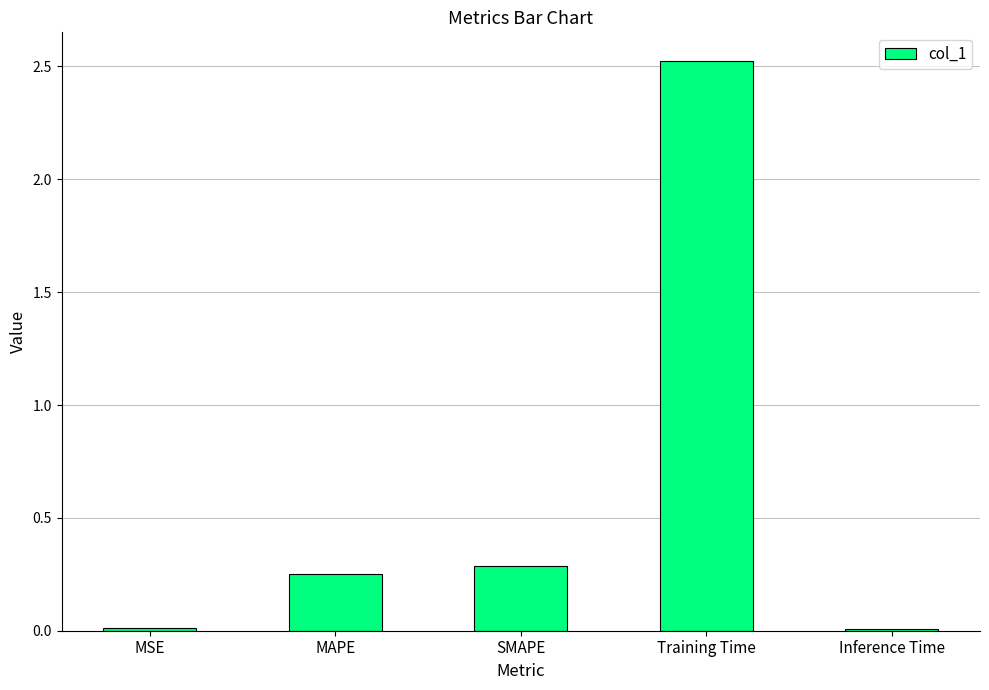

What is the label of the 5th bar from the left?

Inference Time